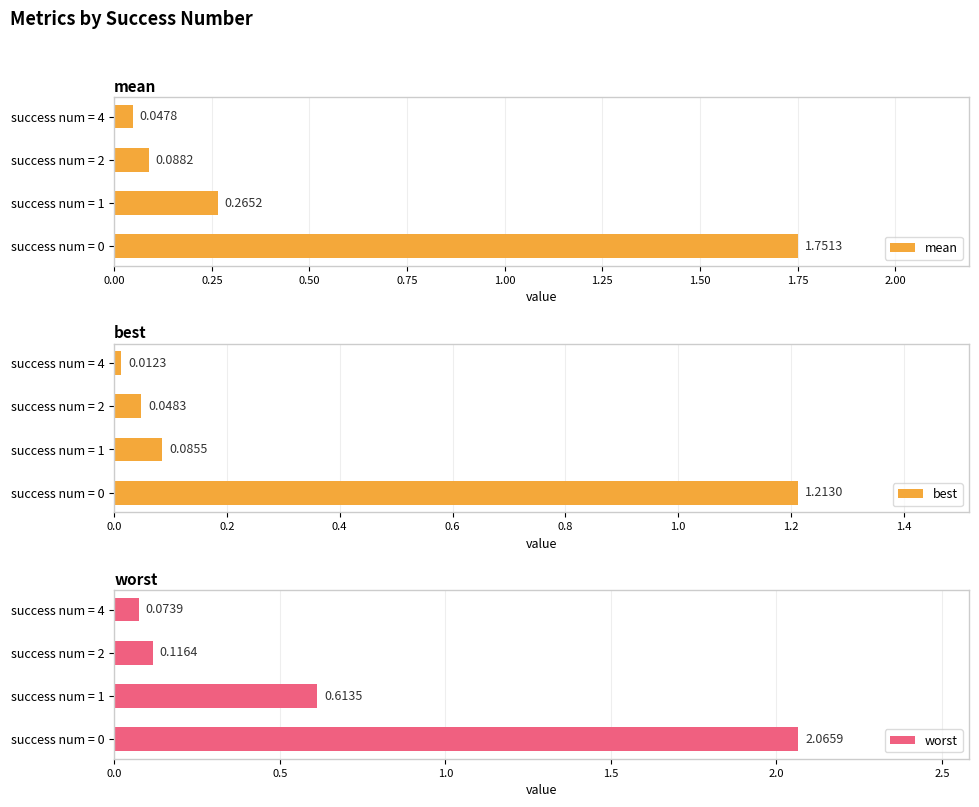

What is the difference between the maximum and minimum values in the mean series?

1.7